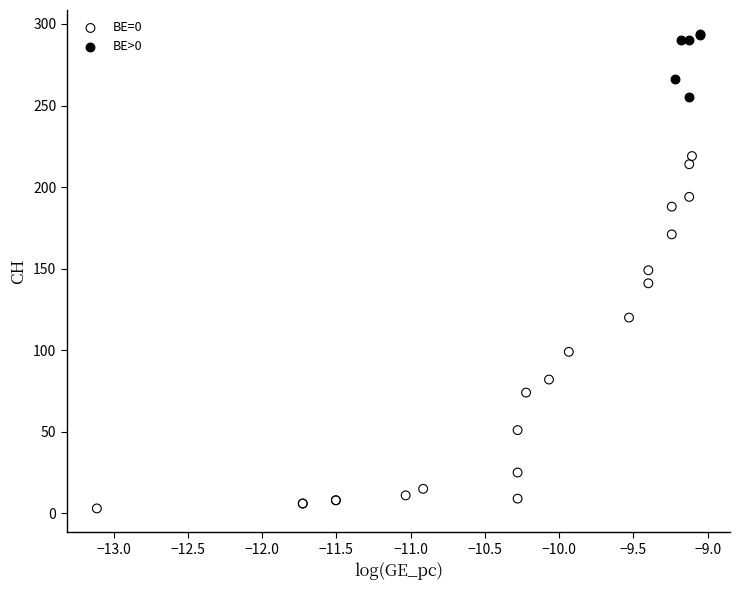

Which series contains the lowest Y value?

BE=0